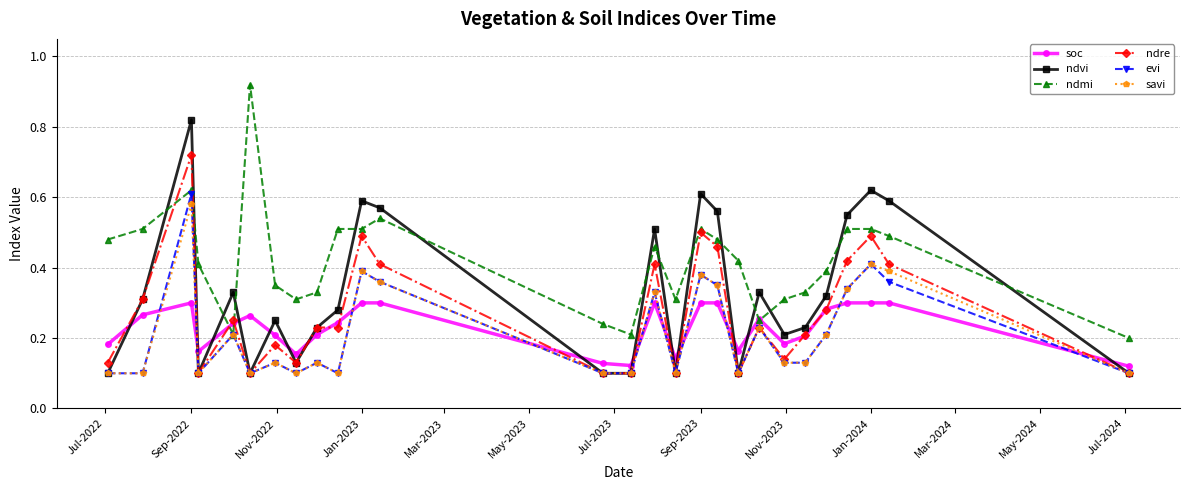

True or false: ndvi has more than 2 interior local peaks.

True